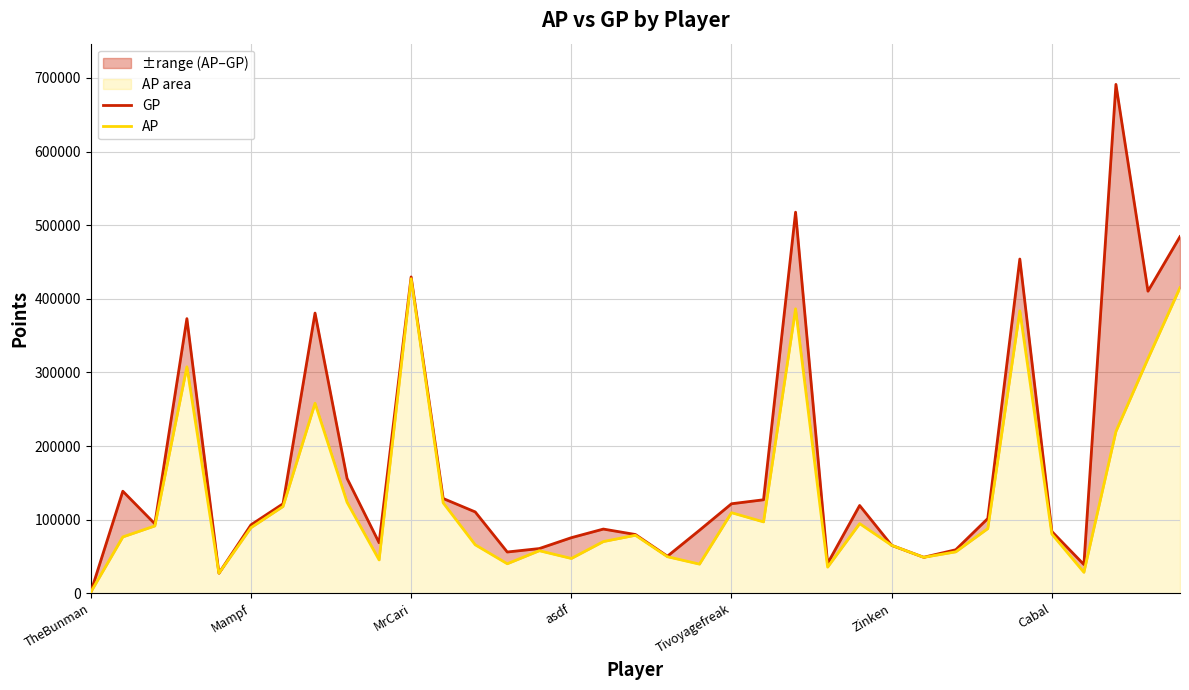

What is the average value of the AP series?

130579